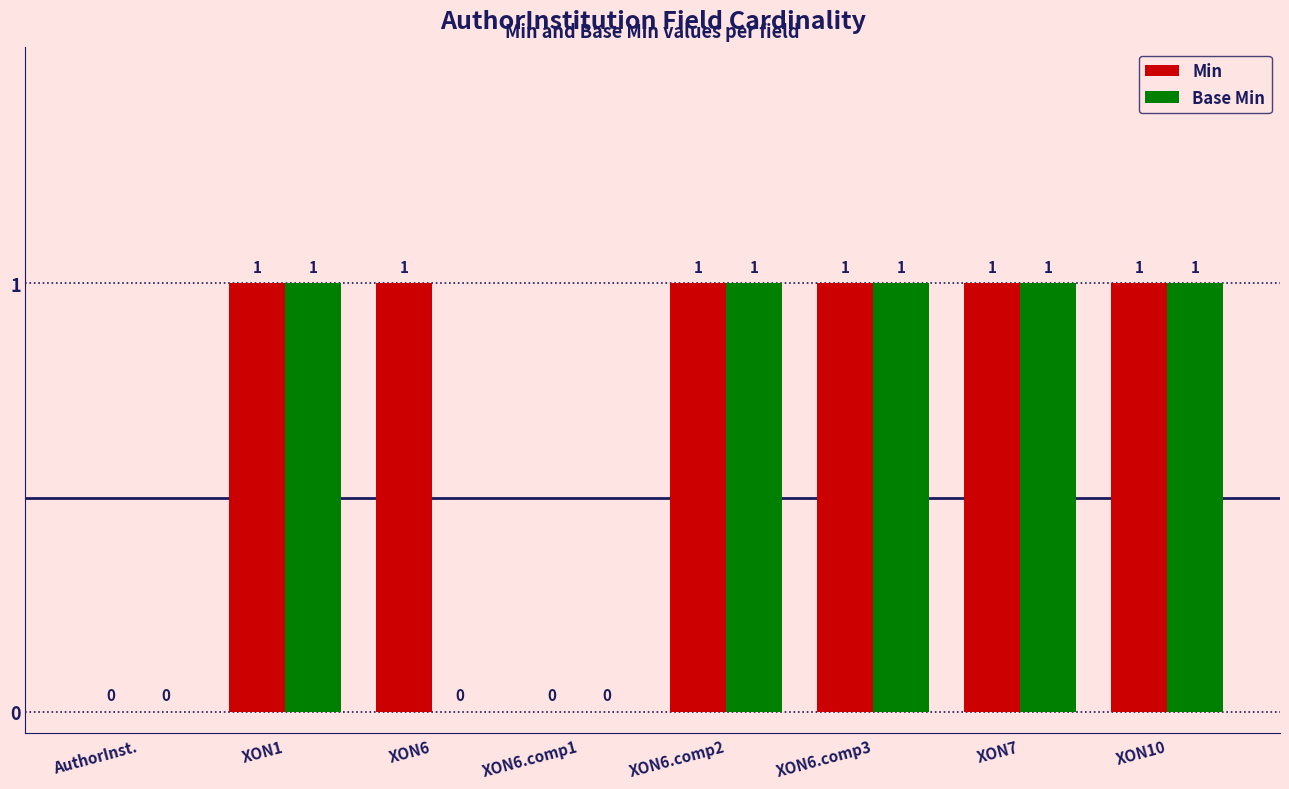

Reading left to right, what are all the values shown in this chart?

Min: AuthorInst.=0	XON1=1	XON6=1	XON6.comp1=0	XON6.comp2=1	XON6.comp3=1	XON7=1	XON10=1
Base Min: AuthorInst.=0	XON1=1	XON6=0	XON6.comp1=0	XON6.comp2=1	XON6.comp3=1	XON7=1	XON10=1